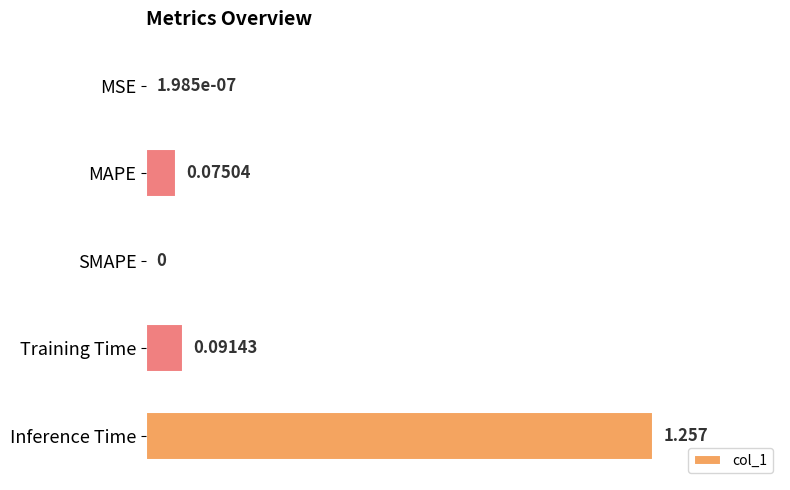

Between SMAPE and Training Time, which is larger?

Training Time